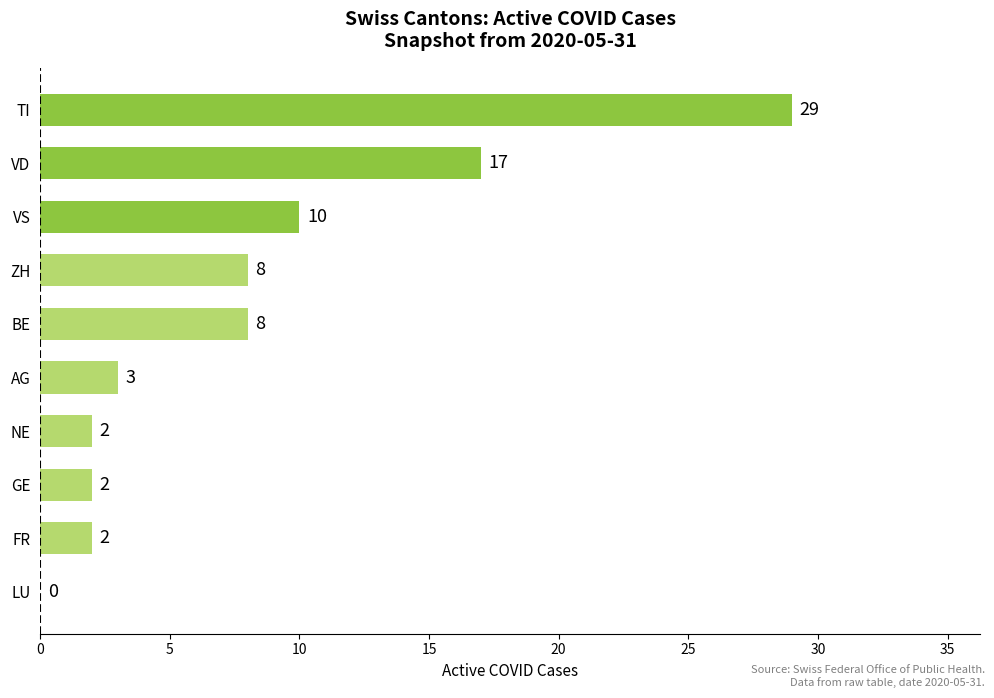

The chart shows a value of 0 at LU. True or false?

True